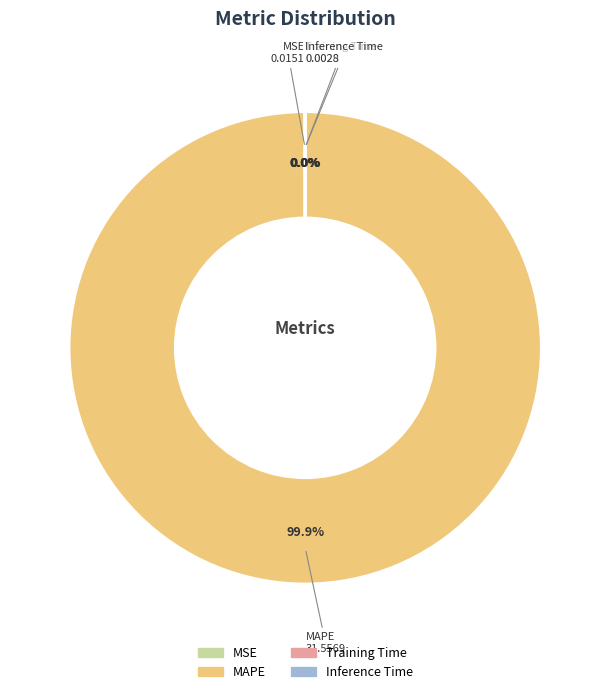

Which slice is the largest?

MAPE